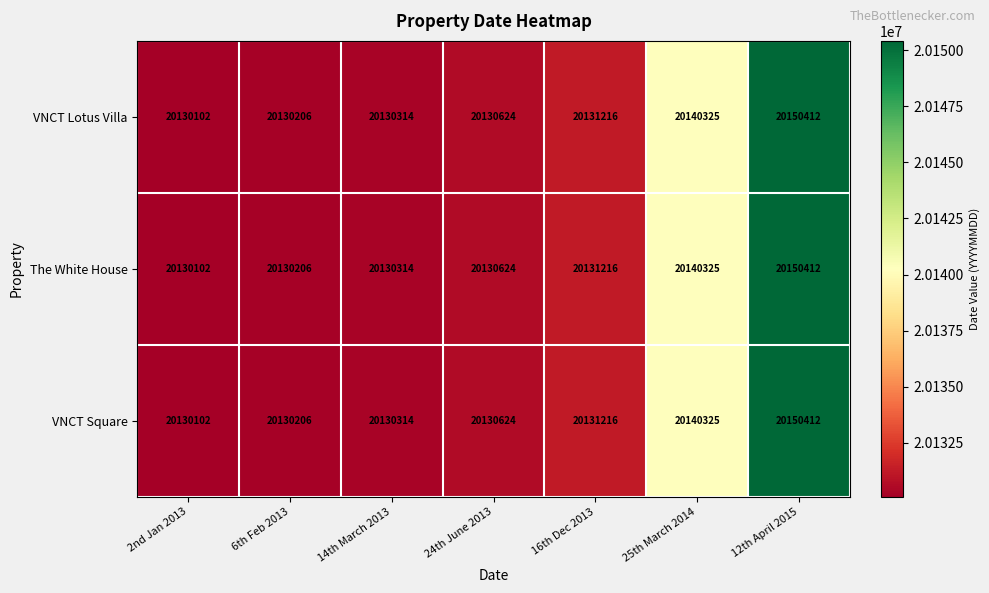

At which label does VNCT Square reach its minimum?

2nd Jan 2013